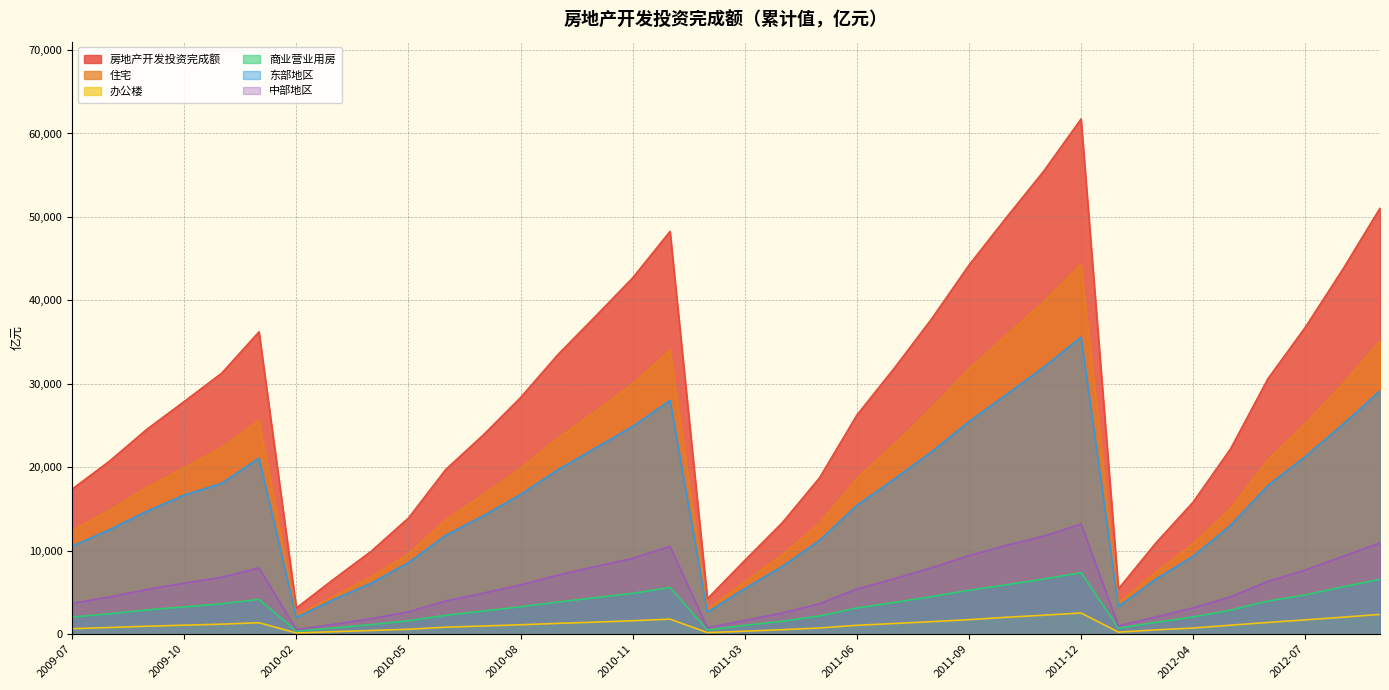

True or false: 房地产开发投资完成额 has a value of 77338.5 at 2011-11.

False